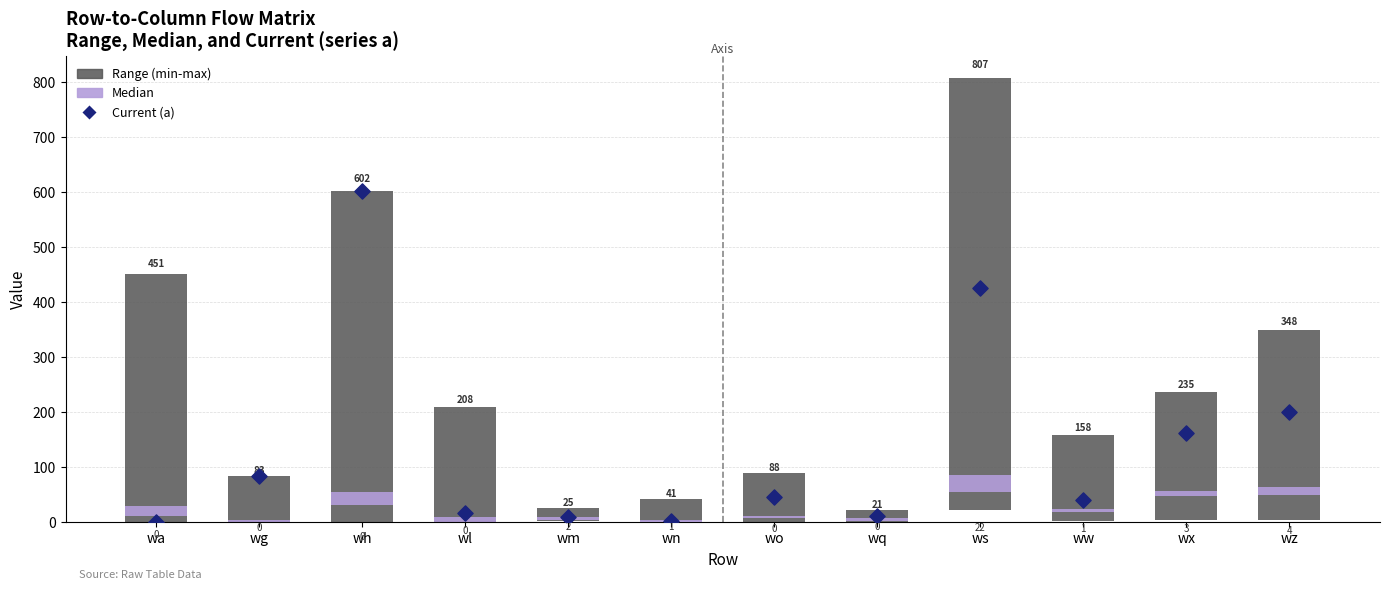

Which series has the largest Y range (max minus min)?

Range (min-max)